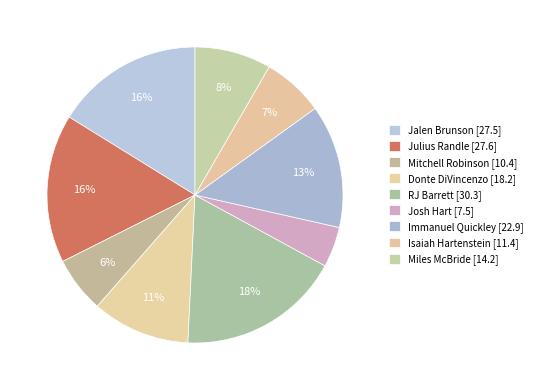

What percentage is the RJ Barrett slice, to the nearest percent?

18%